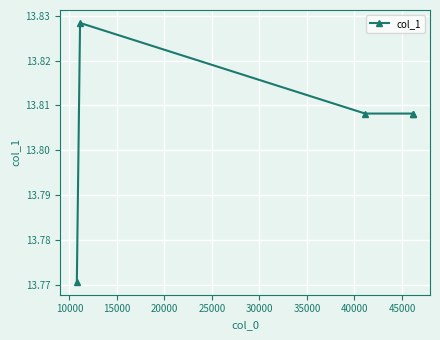

Count the values in the range 13 to 14.

5